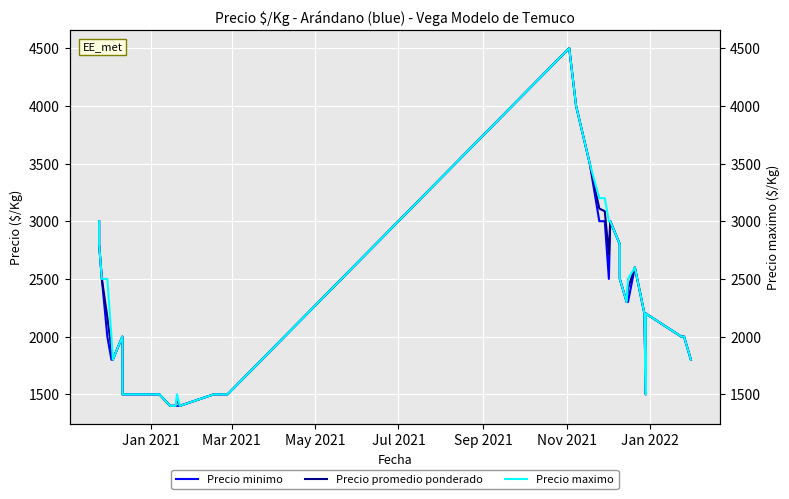

What is the difference between the second highest and second lowest values in the Precio minimo series?

2600